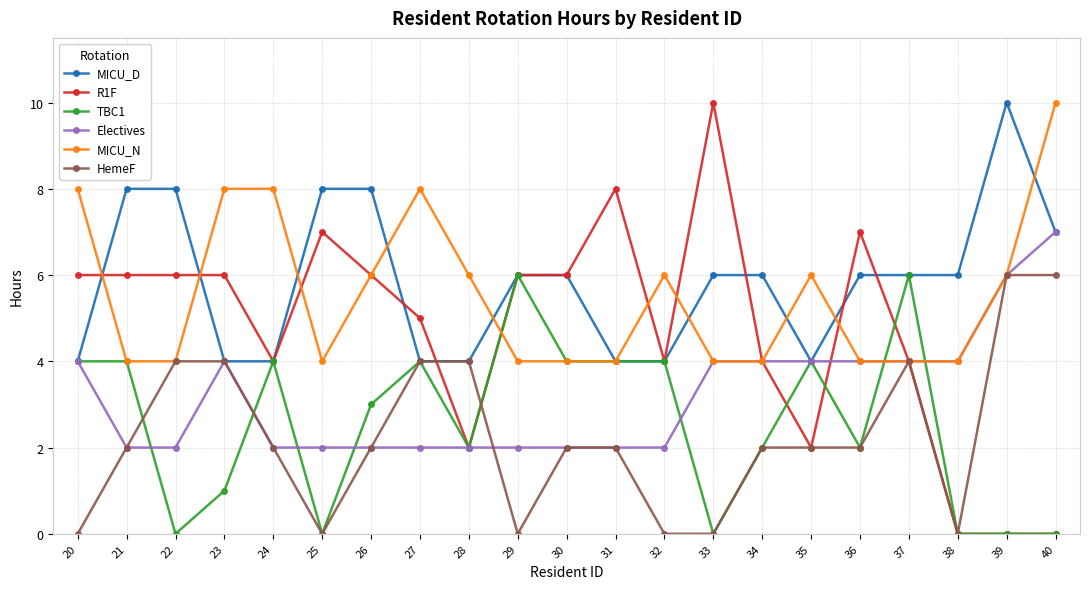

Which series has the widest spread of values?

R1F